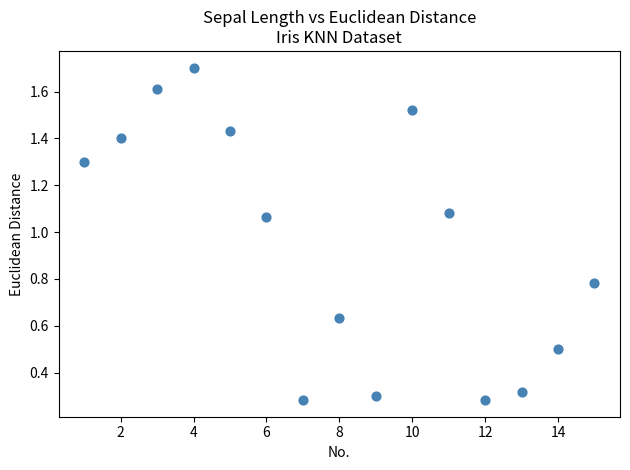

What is the range of X values (max minus min)?

14.0